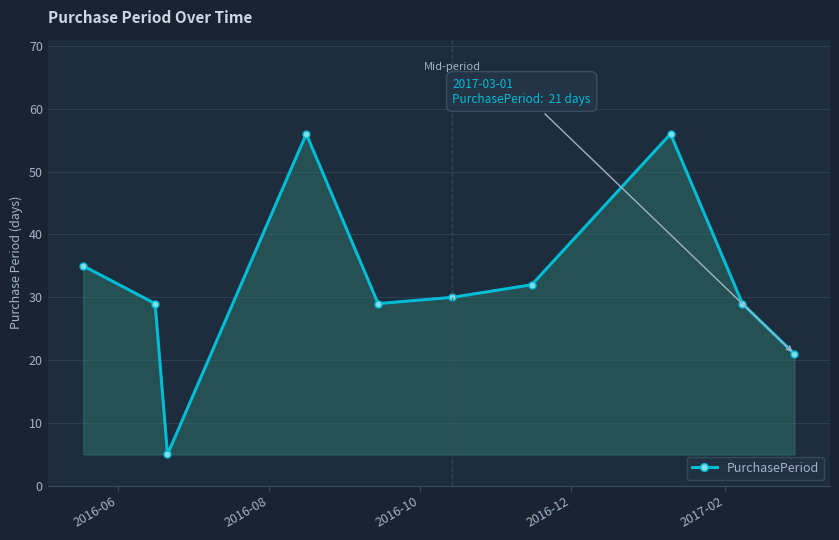

True or false: the data has more than 0 interior local peaks.

True